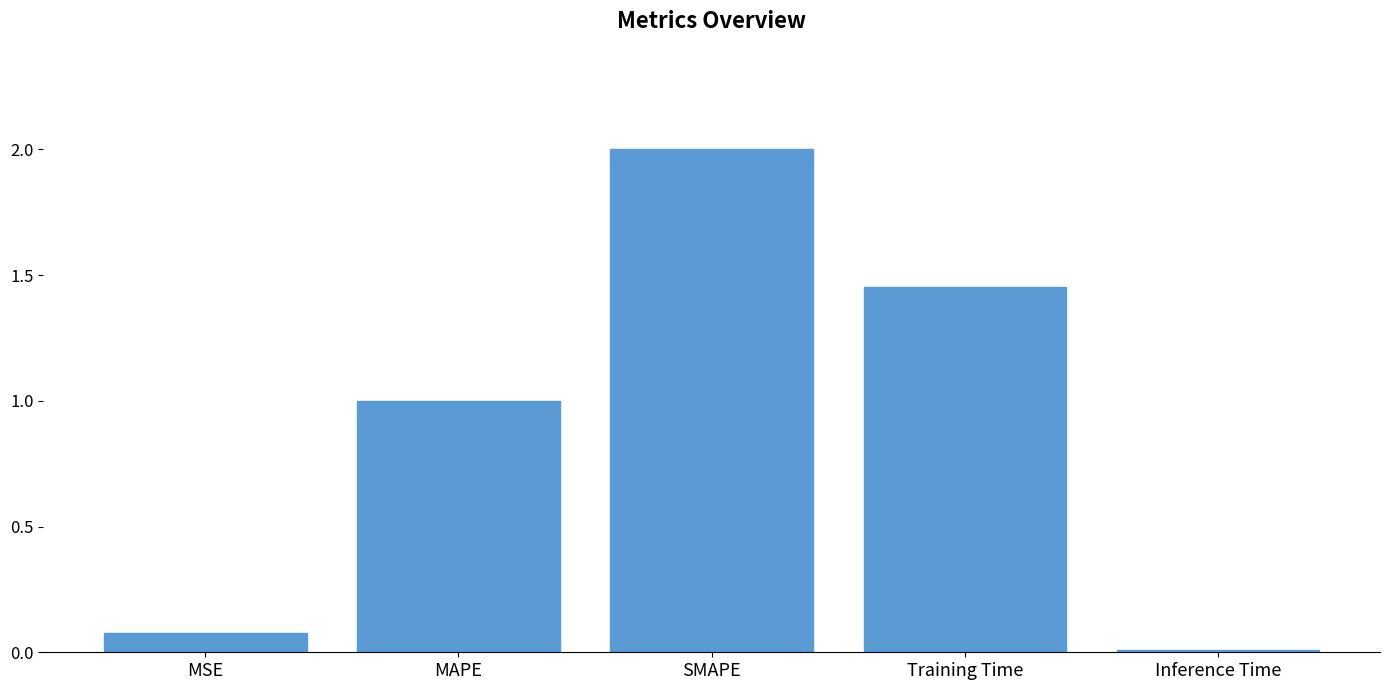

Rank the categories by value from lowest to highest.

Inference Time, MSE, MAPE, Training Time, SMAPE